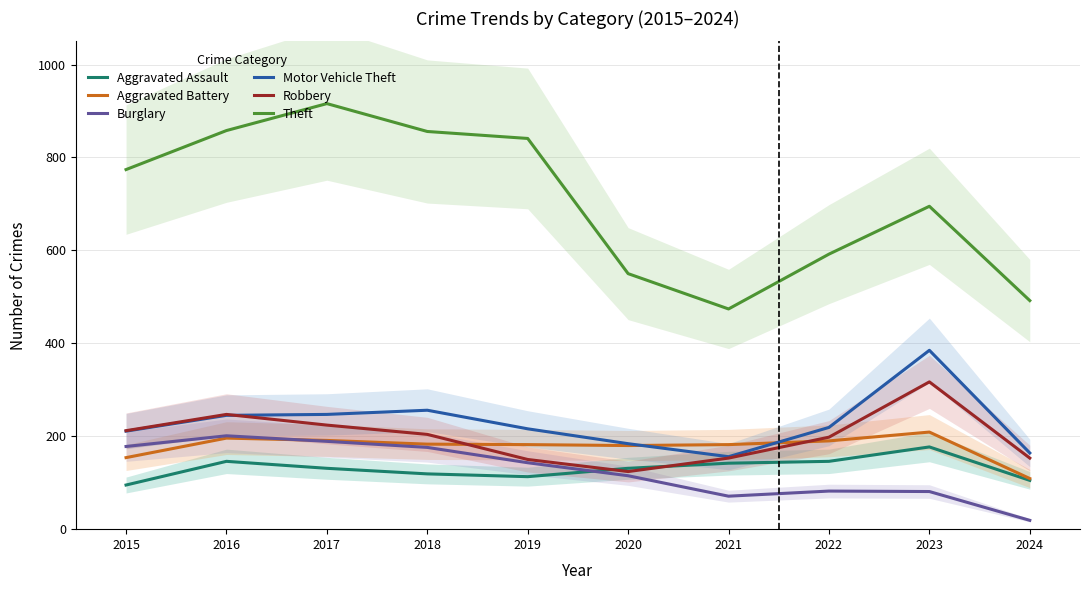

How many distinct data groups are displayed?

6